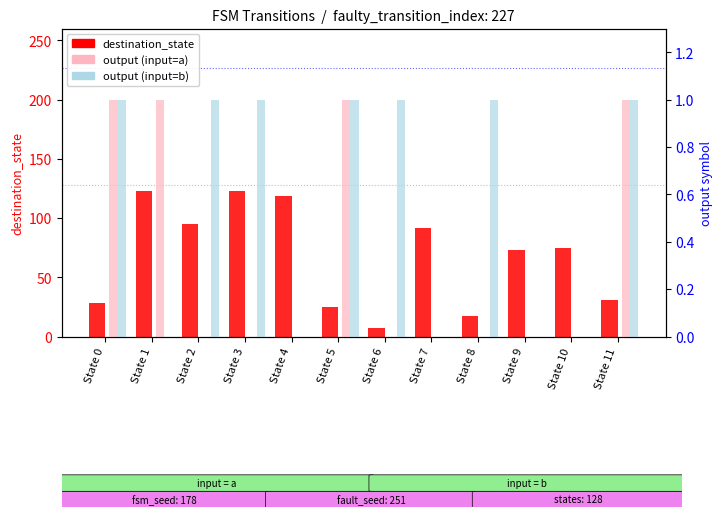

At State 2, list the series in order from largest to smallest.

destination_state, output (input=b), output (input=a)